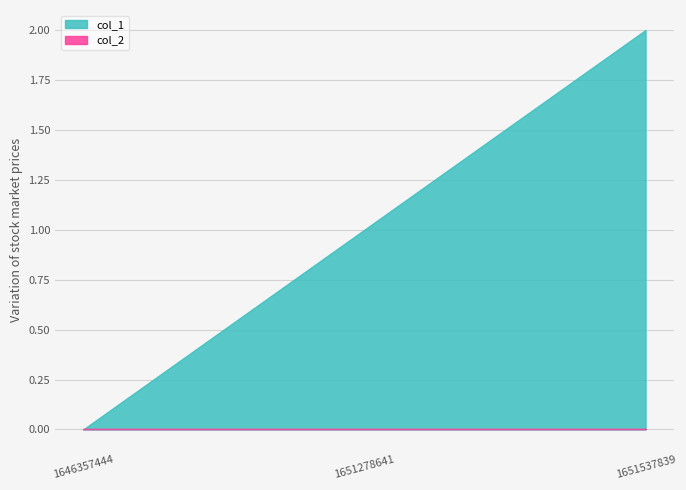

List the series in order of their peak value, lowest first.

col_2, col_1